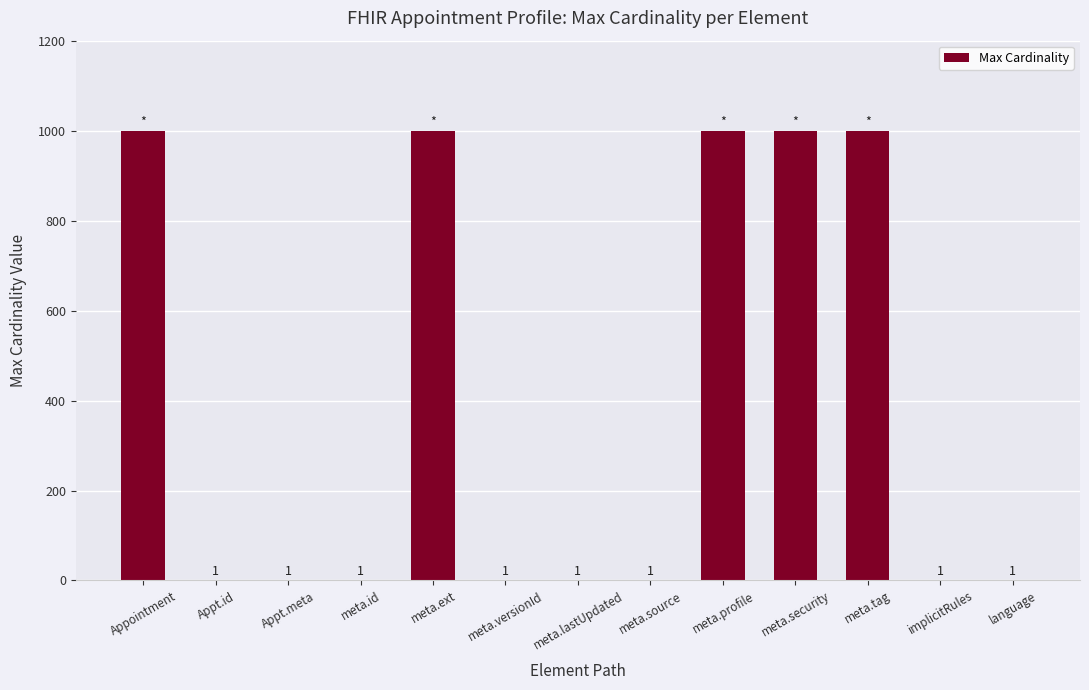

True or false: the data shows 1 at meta.id.

True